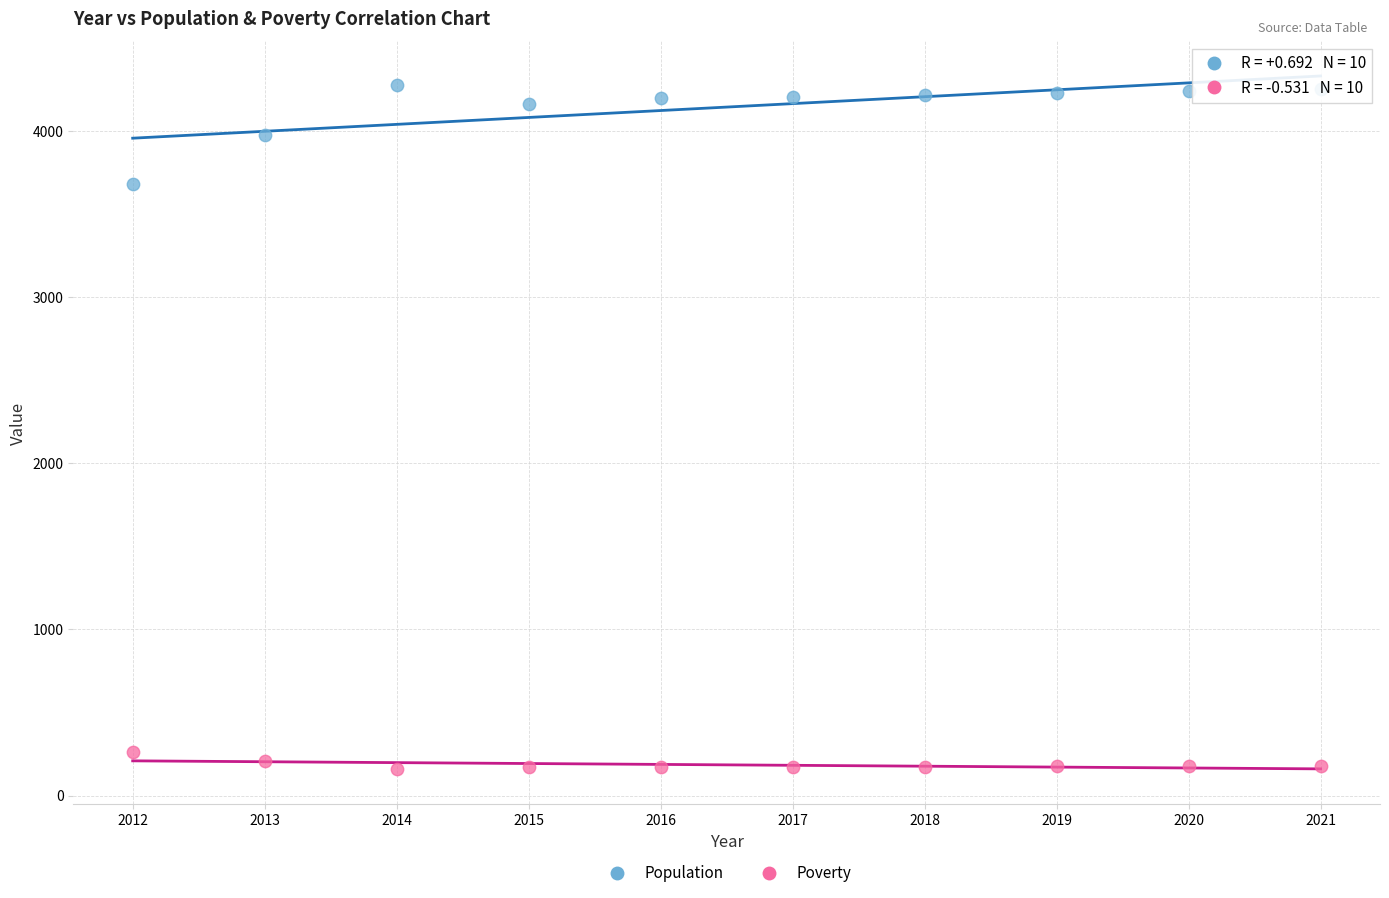

What is the X range (max minus min) for the scatter plot?

9